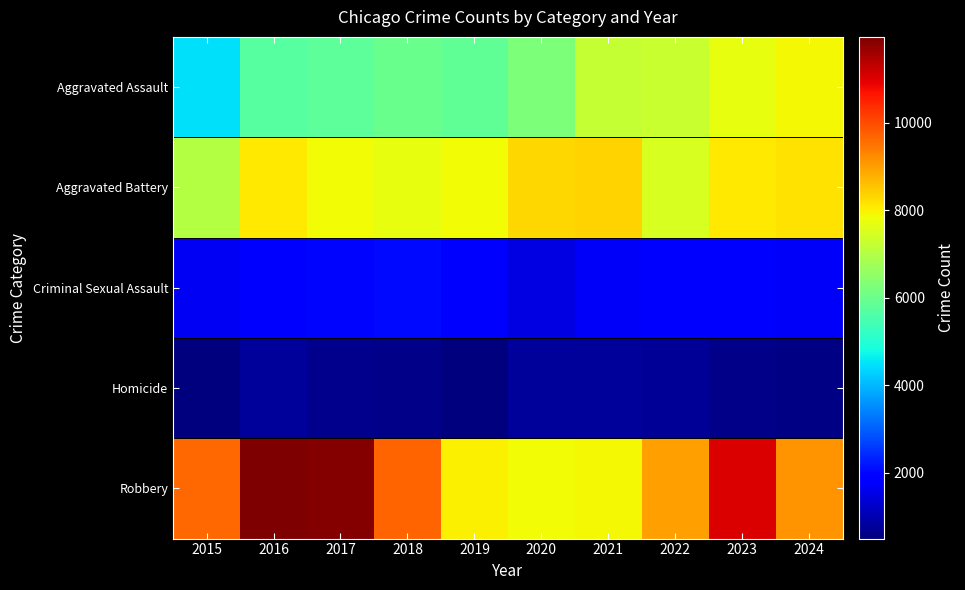

Which category has the highest value across all series?

2016